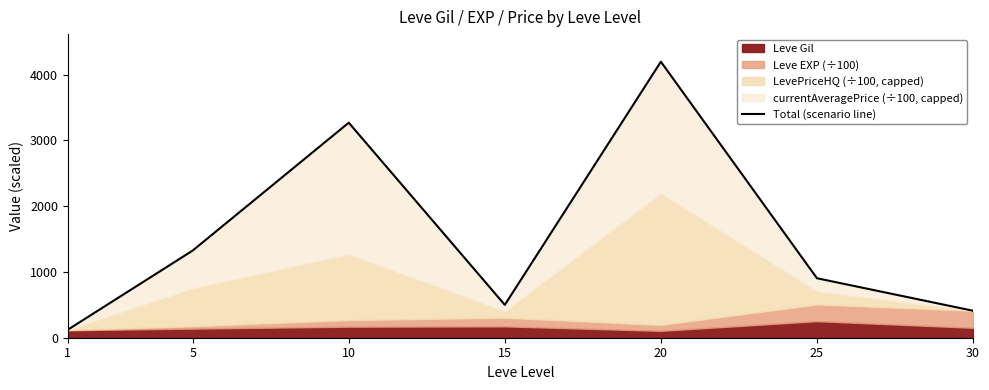

What is the sum of all values?

10723.3